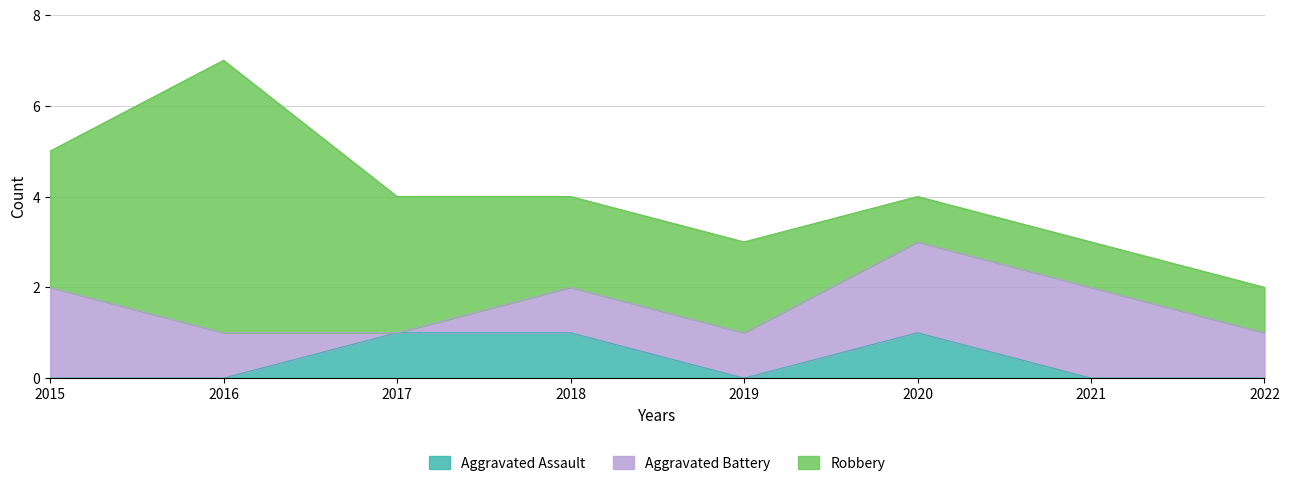

Which category has the lowest value in the Aggravated Battery series?

2017